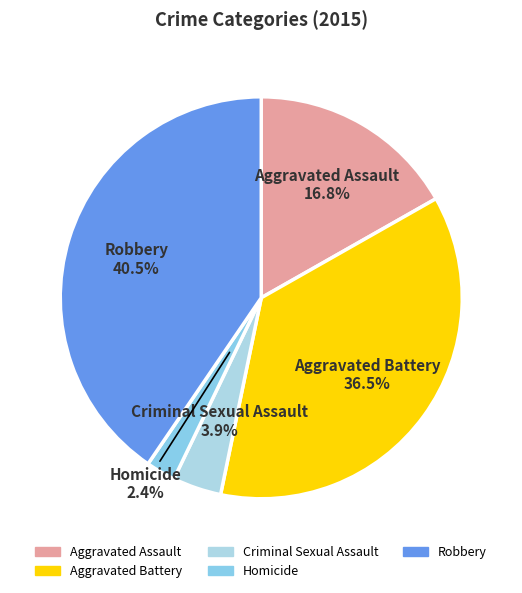

Combined, what portion of the pie is Aggravated Assault and Homicide?

19.2%